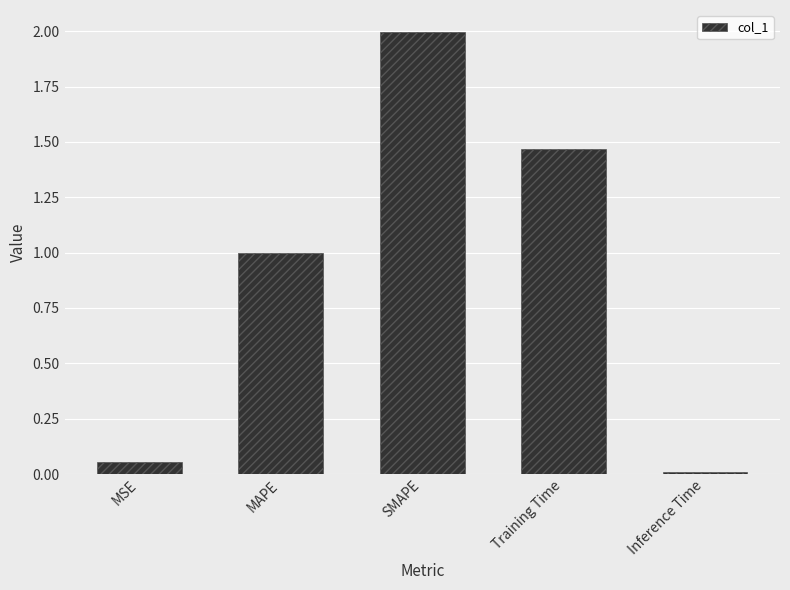

The value at MAPE is 1.0. True or false?

True